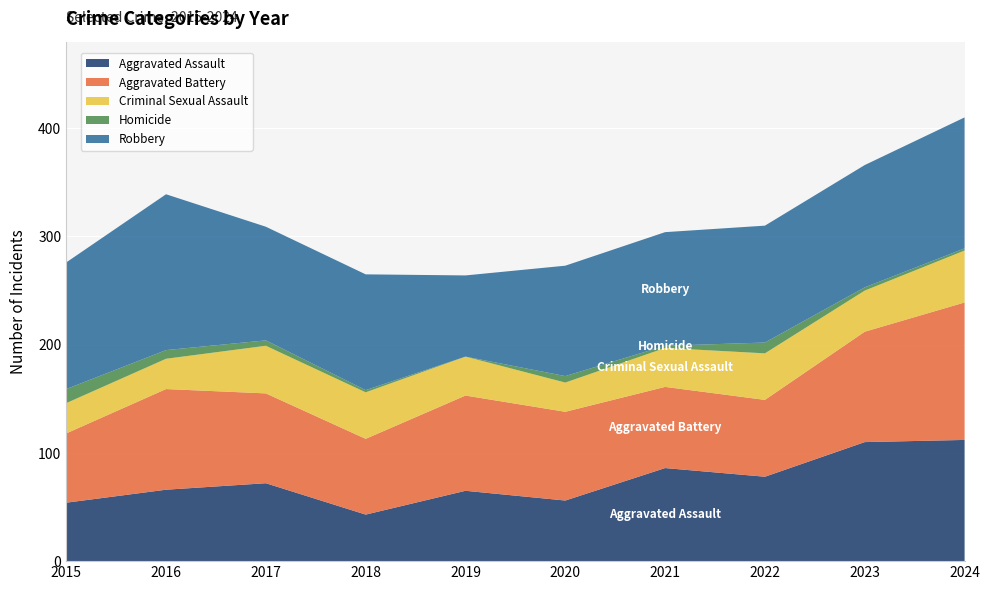

Reading left to right, list all the values displayed in this chart.

Aggravated Assault: 2015=54	2016=66	2017=72	2018=43	2019=65	2020=56	2021=86	2022=78	2023=110	2024=112
Aggravated Battery: 2015=64	2016=93	2017=83	2018=70	2019=88	2020=82	2021=75	2022=71	2023=102	2024=127
Criminal Sexual Assault: 2015=28	2016=28	2017=44	2018=43	2019=36	2020=27	2021=36	2022=43	2023=38	2024=48
Homicide: 2015=13	2016=8	2017=5	2018=2	2019=0	2020=6	2021=2	2022=10	2023=3	2024=2
Robbery: 2015=117	2016=144	2017=105	2018=107	2019=75	2020=102	2021=105	2022=108	2023=113	2024=121